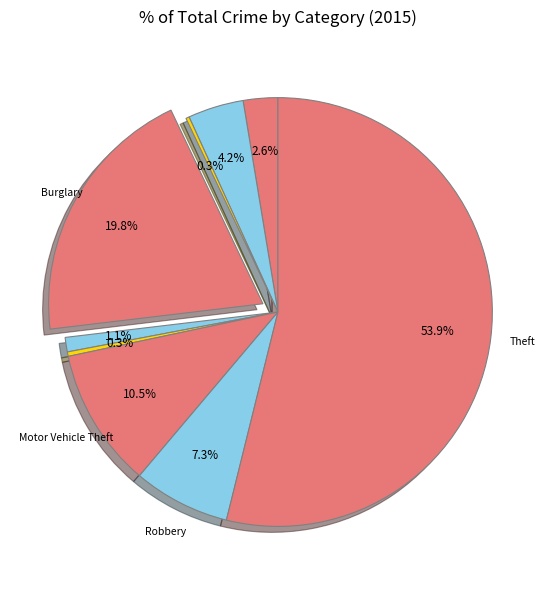

To the nearest percent, what is the average slice percentage?

11%